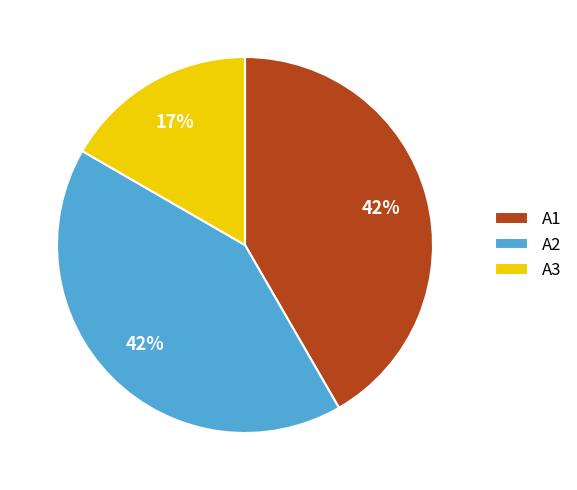

To the nearest percent, what is the average slice percentage?

33%